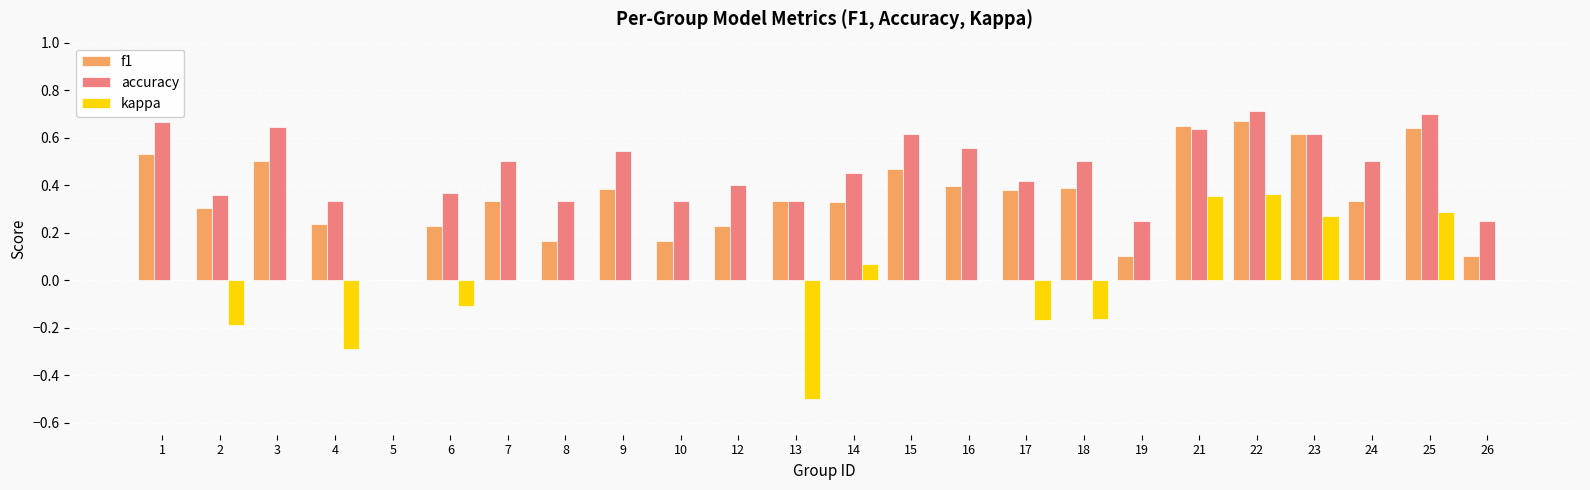

Which series changed the most between 13 and 14?

kappa